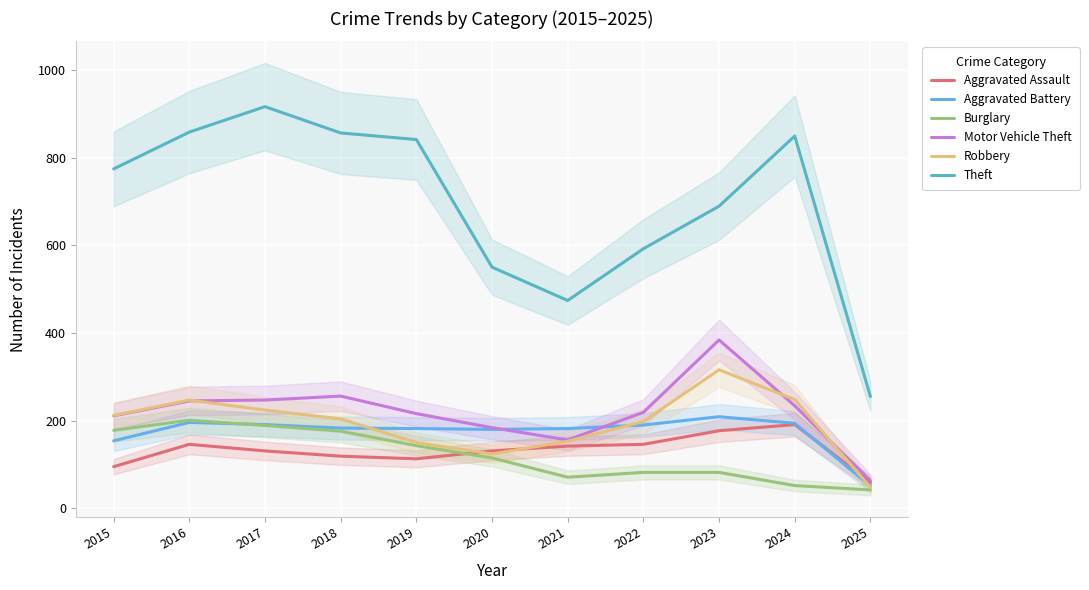

At which category is the sum across all series the highest?

2017